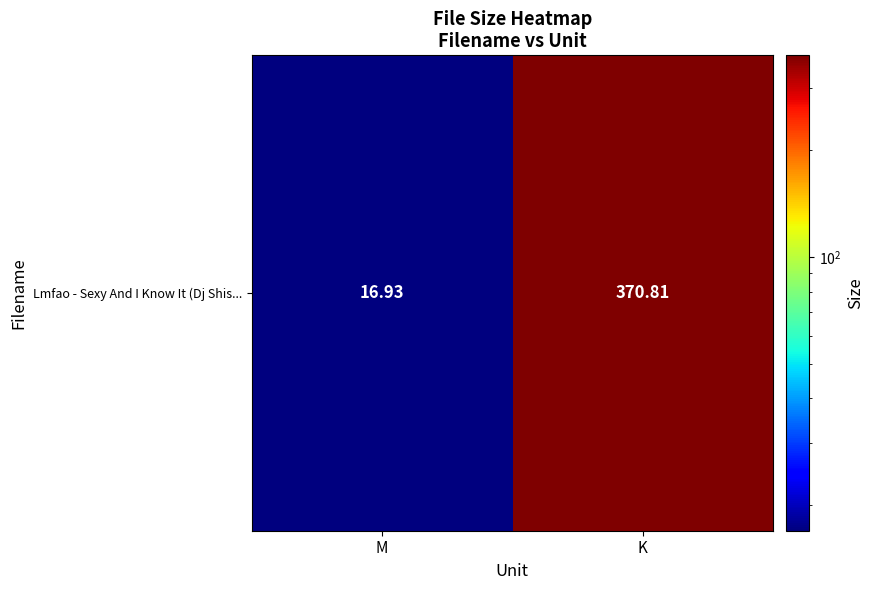

Count the number of data series in this chart.

1